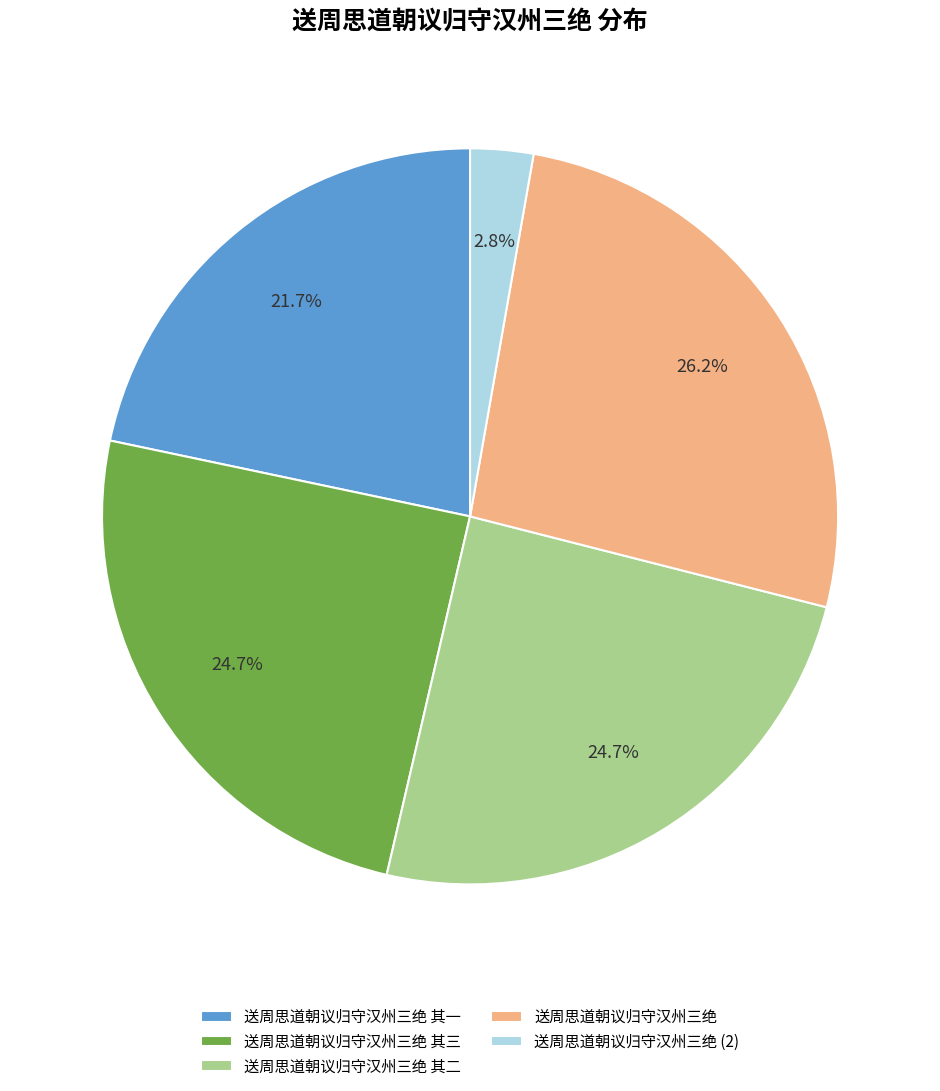

Is the sum of 送周思道朝议归守汉州三绝 and 送周思道朝议归守汉州三绝 (2) greater than half?

No